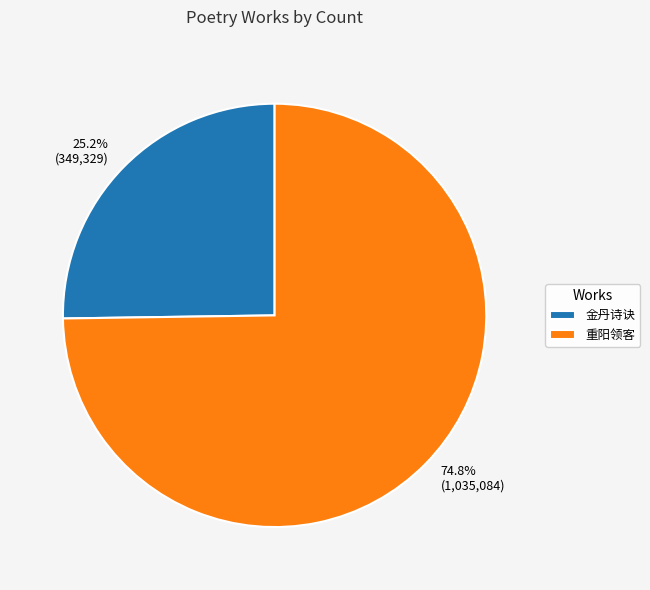

Combined, what portion of the pie is 金丹诗诀 and 重阳领客?

100.0%